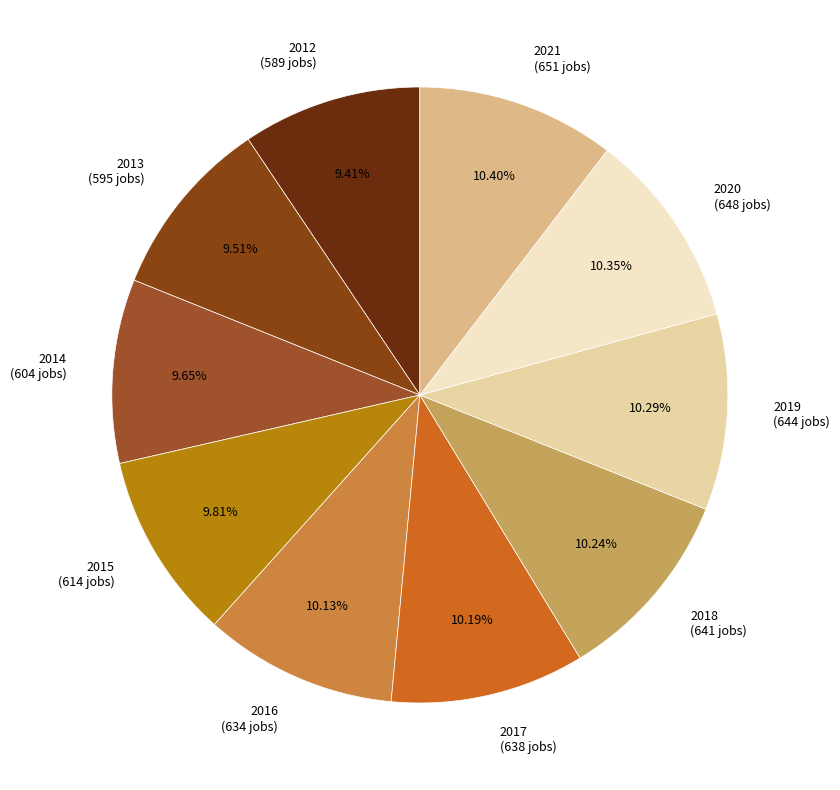

What is the ratio of the value at 2020 to the value at 2012?

1.1